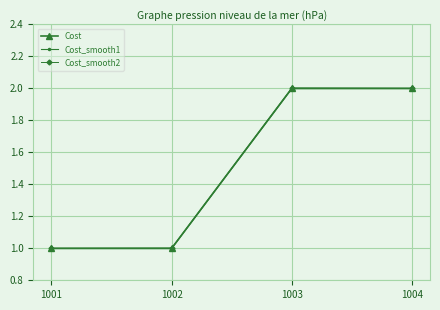

Reading right to left, what are all the values shown in this chart?

Cost: 1004=2.0	1003=2.0	1002=1.0	1001=1.0
Cost_smooth1: 1004=2.0	1003=2.0	1002=1.0	1001=1.0
Cost_smooth2: 1004=2.0	1003=2.0	1002=1.0	1001=1.0